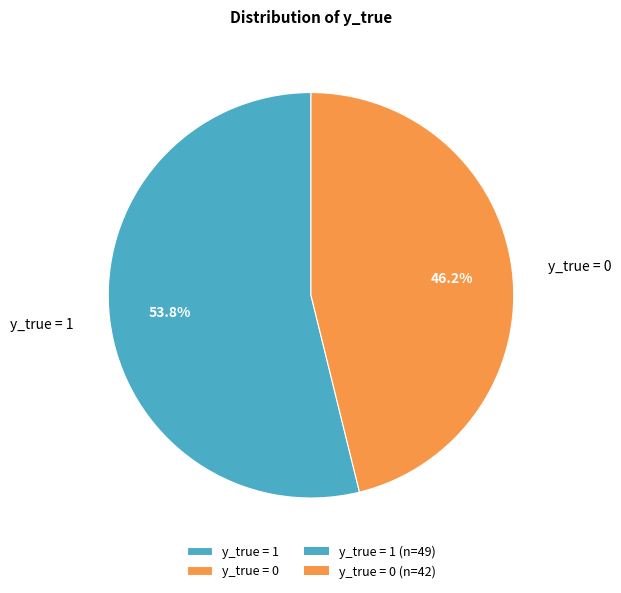

True or false: y_true = 1 accounts for 54% of the total.

True